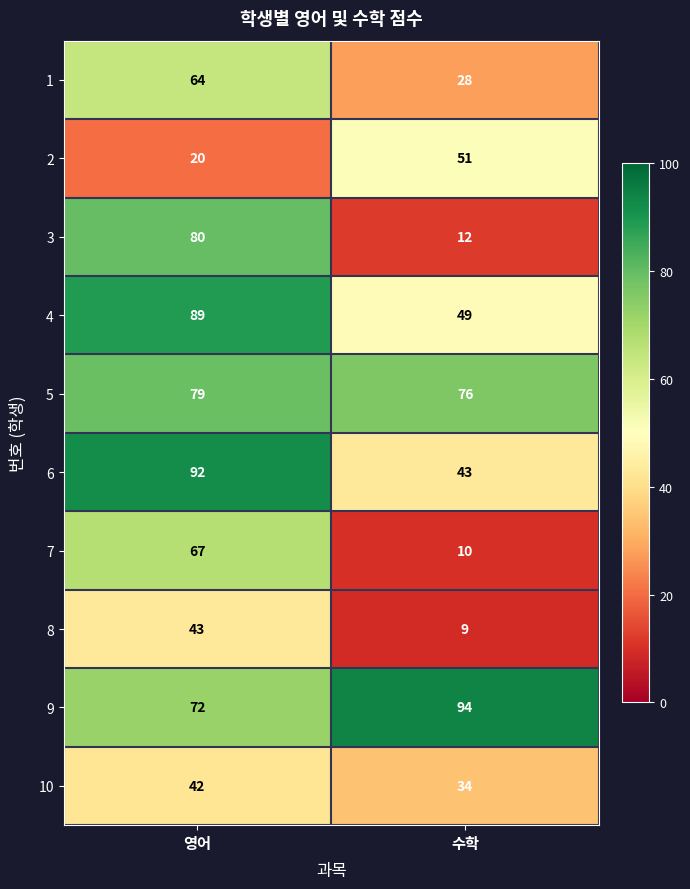

Which series has the largest range (max minus min)?

3